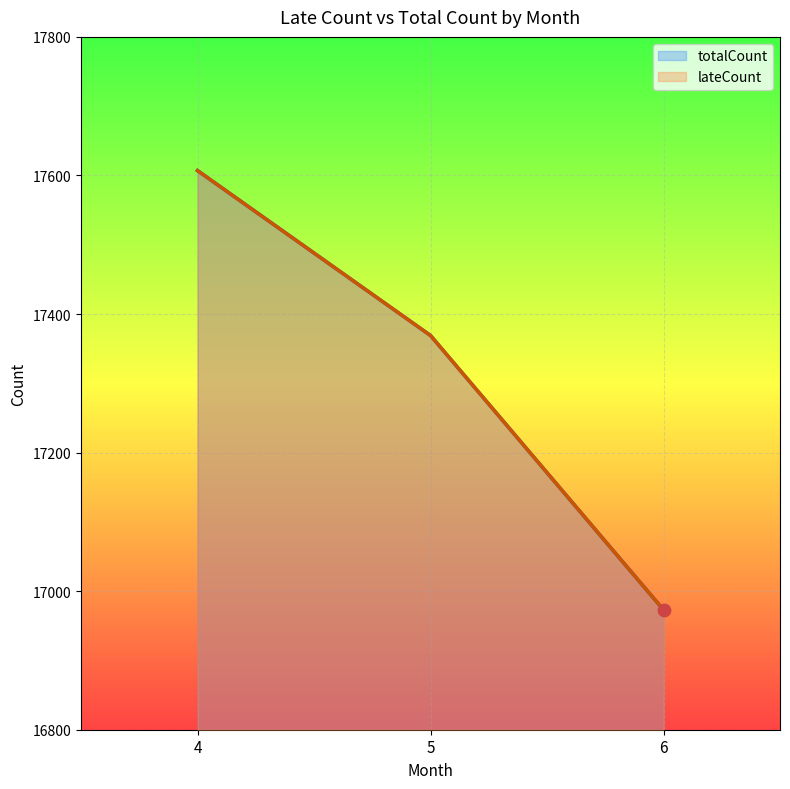

What is the total value across all series at 6?

33946